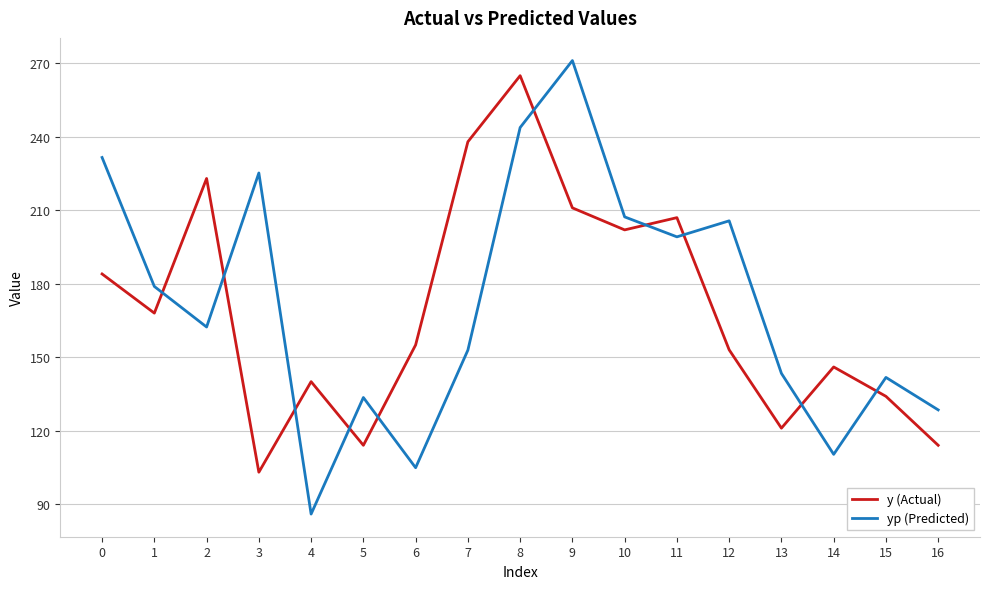

What is the difference between the y (Actual) values at 9 and 4?

71.0